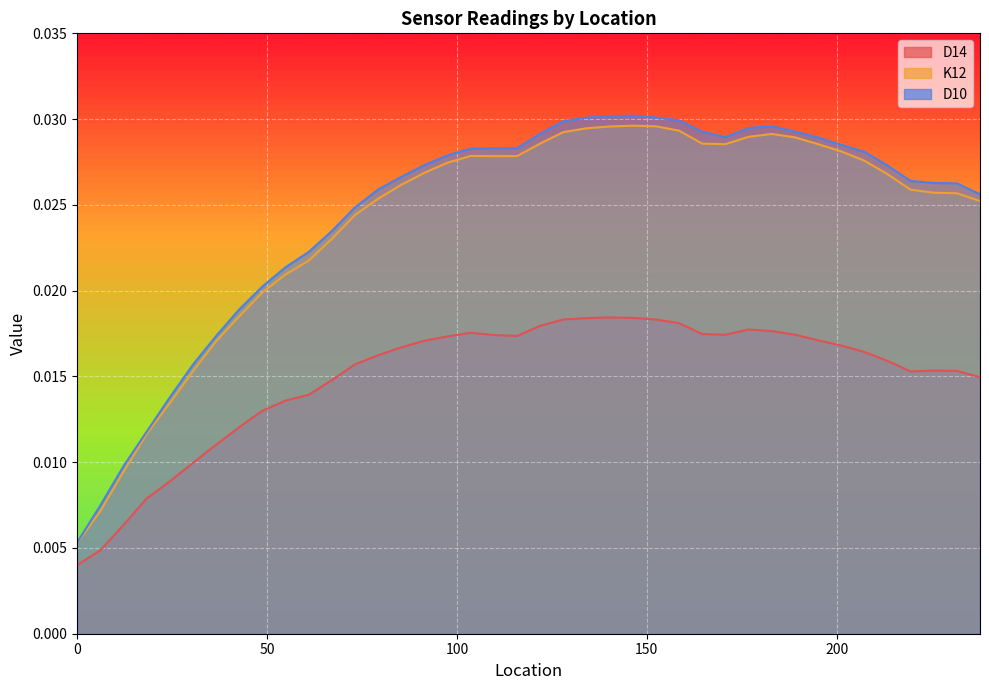

Rank the series by their maximum value, from highest to lowest.

D10, K12, D14